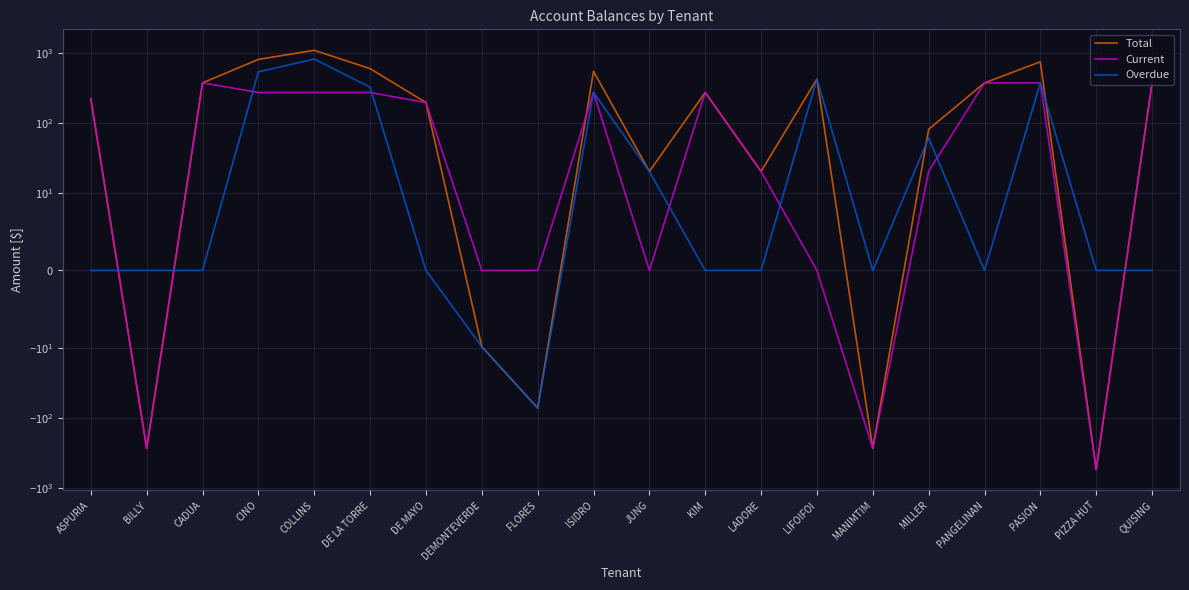

Rank the series by their maximum value, from highest to lowest.

Total, Overdue, Current